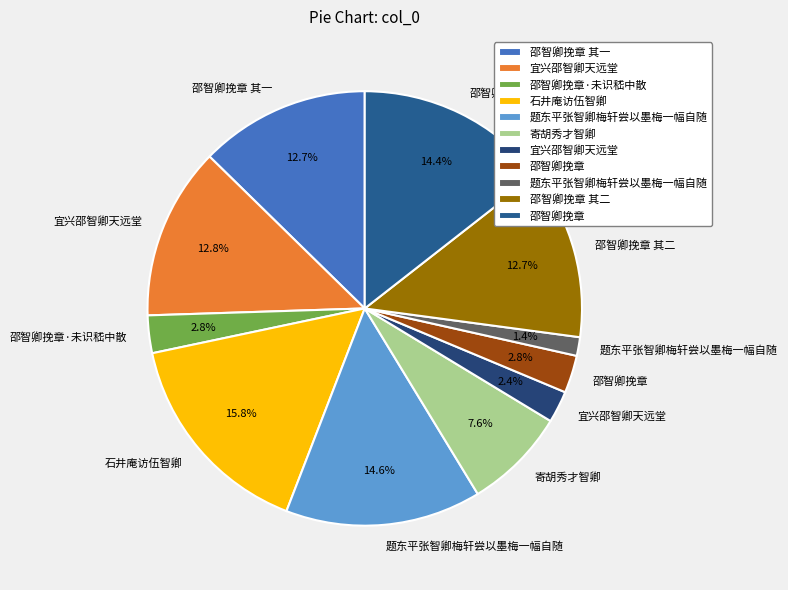

Is there a majority slice in this chart?

No